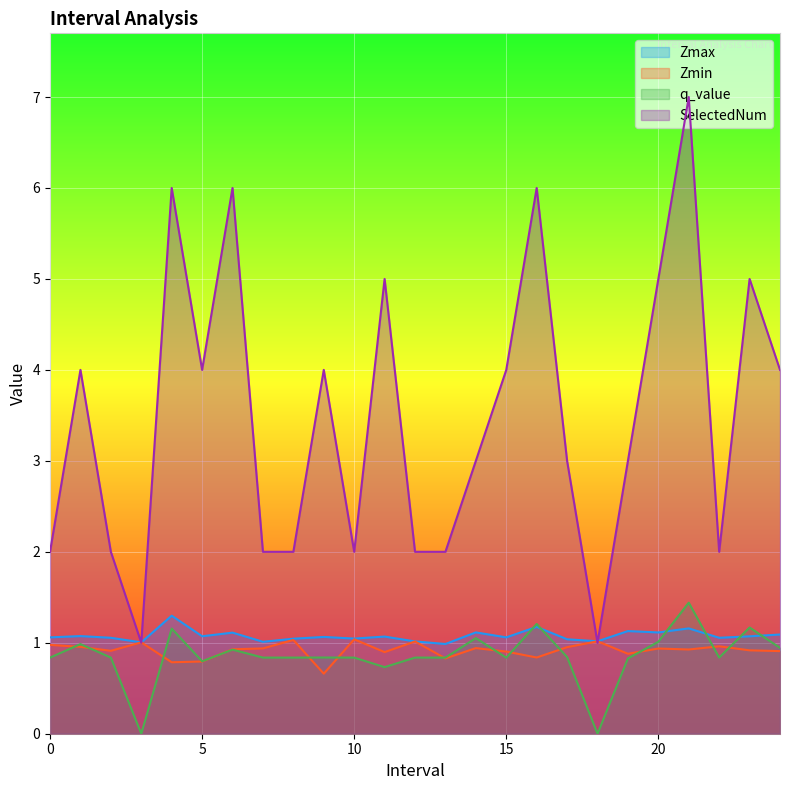

Reading right to left, what are all the values shown in this chart?

Zmax: 1.1	1.1	1.1	1.2	1.1	1.1	1.0	1.0	1.2	1.1	1.1	1.0	1.0	1.1	1.0	1.1	1.0	1.0	1.1	1.1	1.3	1.0	1.1	1.1	1.1
Zmin: 0.9	0.9	1.0	0.9	0.9	0.9	1.0	1.0	0.8	0.9	0.9	0.8	1.0	0.9	1.0	0.7	1.0	0.9	0.9	0.8	0.8	1.0	0.9	1.0	1.0
q_value: 0.9	1.2	0.8	1.4	1.0	0.8	0.0	0.8	1.2	0.8	1.1	0.8	0.8	0.7	0.8	0.8	0.8	0.8	0.9	0.8	1.2	0.0	0.8	1.0	0.8
SelectedNum: 4.0	5.0	2.0	7.0	5.0	3.0	1.0	3.0	6.0	4.0	3.0	2.0	2.0	5.0	2.0	4.0	2.0	2.0	6.0	4.0	6.0	1.0	2.0	4.0	2.0